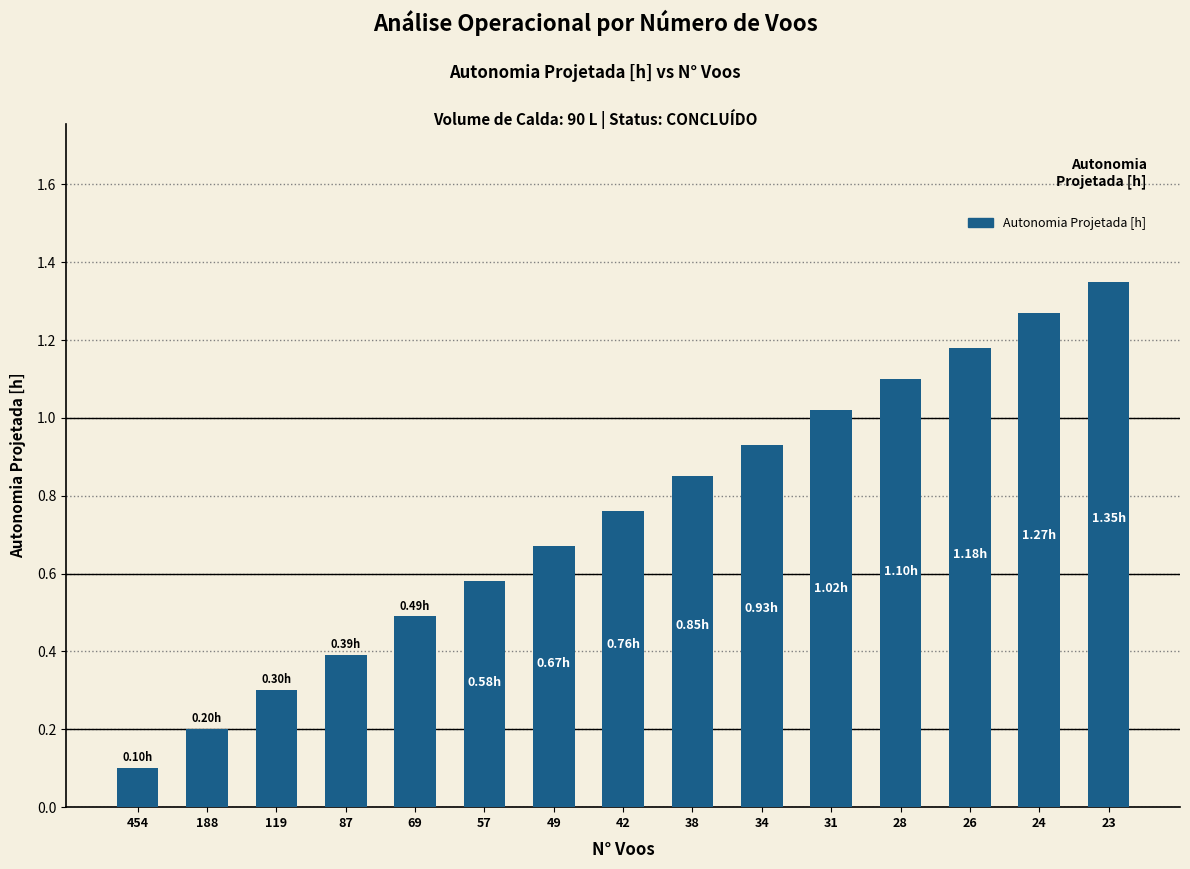

Rank the categories by value from highest to lowest.

23, 24, 26, 28, 31, 34, 38, 42, 49, 57, 69, 87, 119, 188, 454